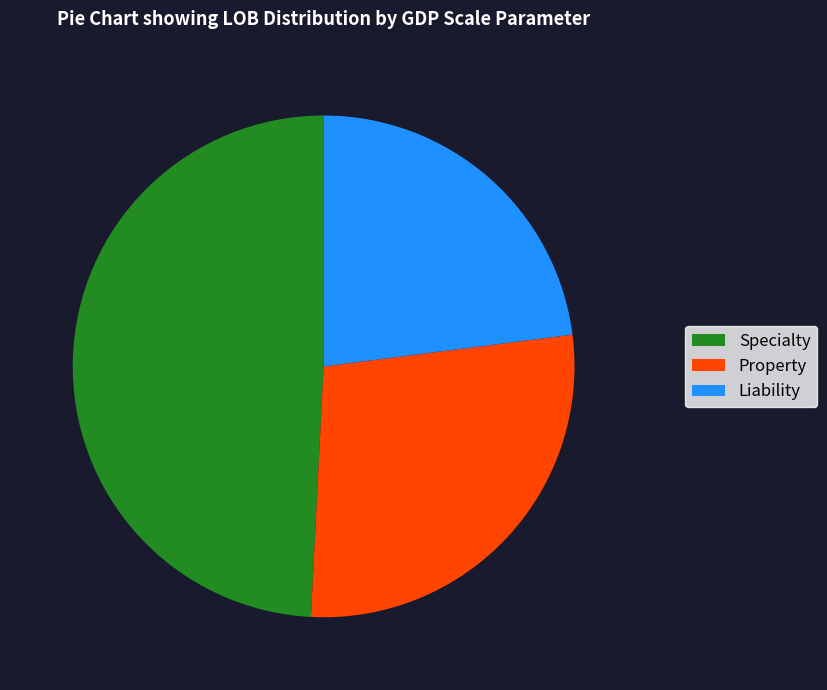

True or false: Property accounts for 22% of the total.

False